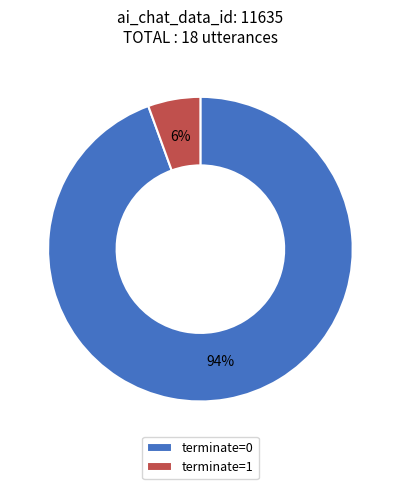

To the nearest percent, what is the average slice percentage?

50%